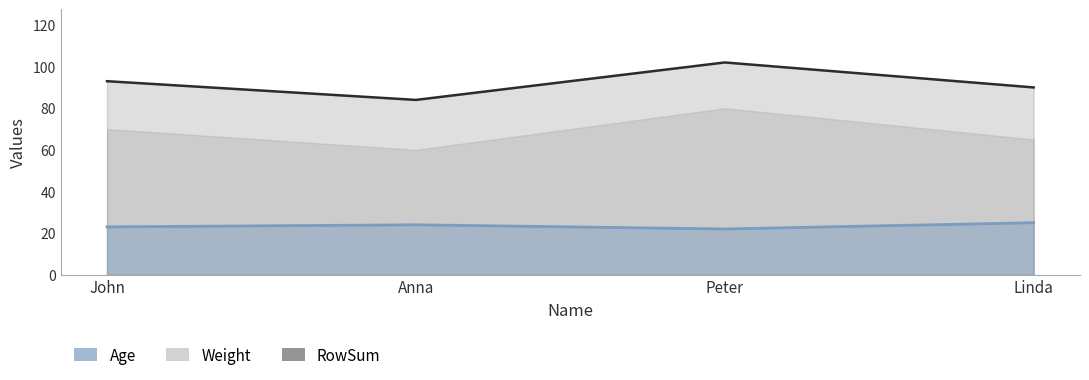

Rank the series by their maximum value, from highest to lowest.

RowSum, Weight, Age